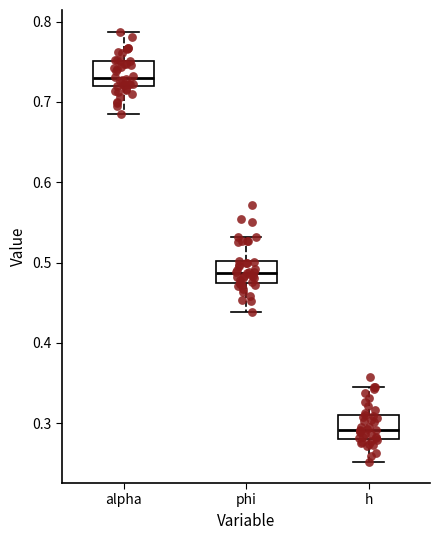

Reading left to right, read every box against the y-axis: the position of its median line, the range the box covers, and the ends of its whiskers. The values are not printed on the chart, so give them approximately, as read against the axis.

alpha: median 0.73, box 0.72 to 0.75, whiskers 0.68 to 0.79
phi: median 0.49, box 0.47 to 0.50, whiskers 0.44 to 0.53
h: median 0.29, box 0.28 to 0.31, whiskers 0.25 to 0.35